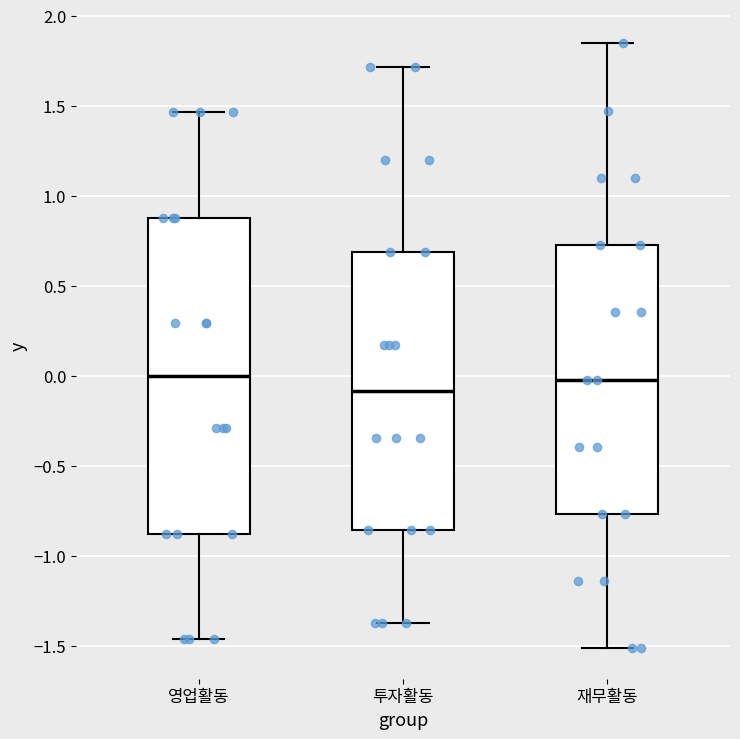

Reading left to right, transcribe this box plot: for each box, give where its median line is, the range the box spans, and where its two whiskers end, as read against the y-axis. The values are not printed on the chart, so give them approximately, as read against the axis.

영업활동: median 0.00, box -0.90 to 0.90, whiskers -1.45 to 1.45
투자활동: median -0.10, box -0.85 to 0.70, whiskers -1.35 to 1.70
재무활동: median 0.00, box -0.75 to 0.75, whiskers -1.50 to 1.85